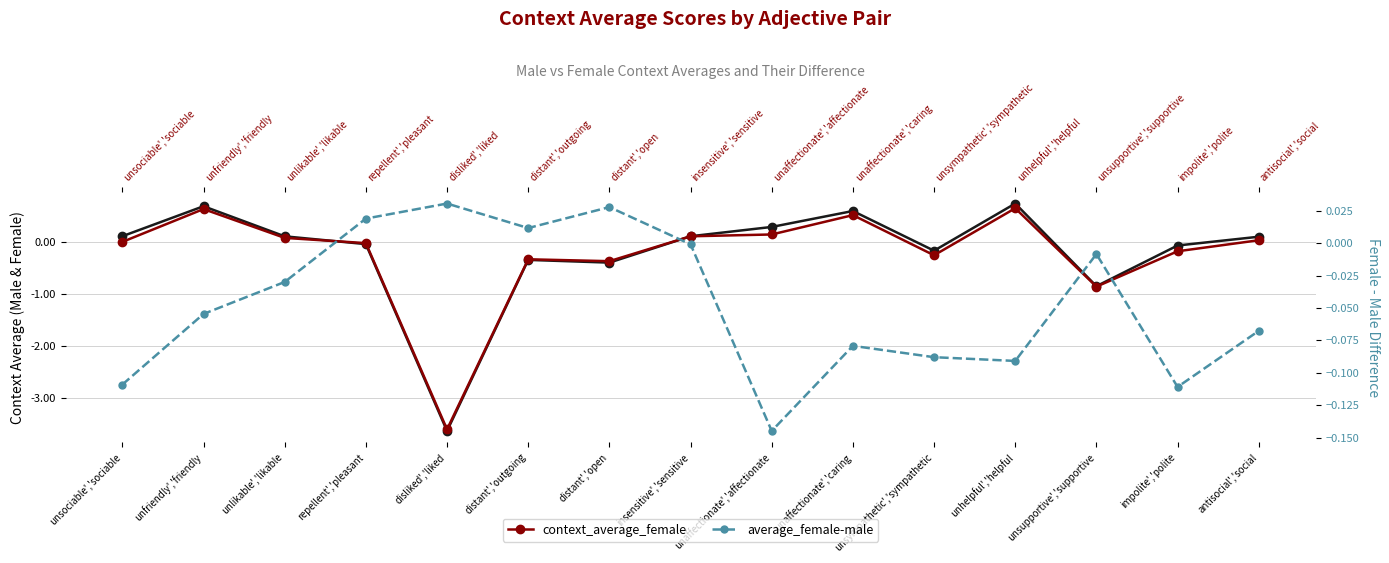

What is the sum of all context_average_female values?

-3.4